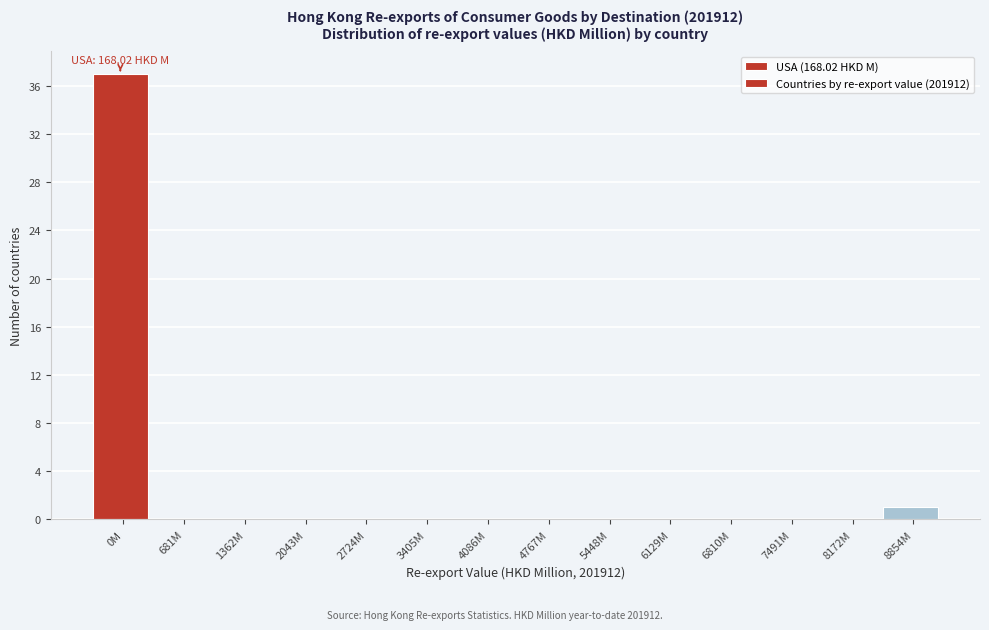

Reading left to right, extract all data points from this chart.

0M=37	681M=0	1362M=0	2043M=0	2724M=0	3405M=0	4086M=0	4767M=0	5448M=0	6129M=0	6810M=0	7491M=0	8172M=0	8854M=1